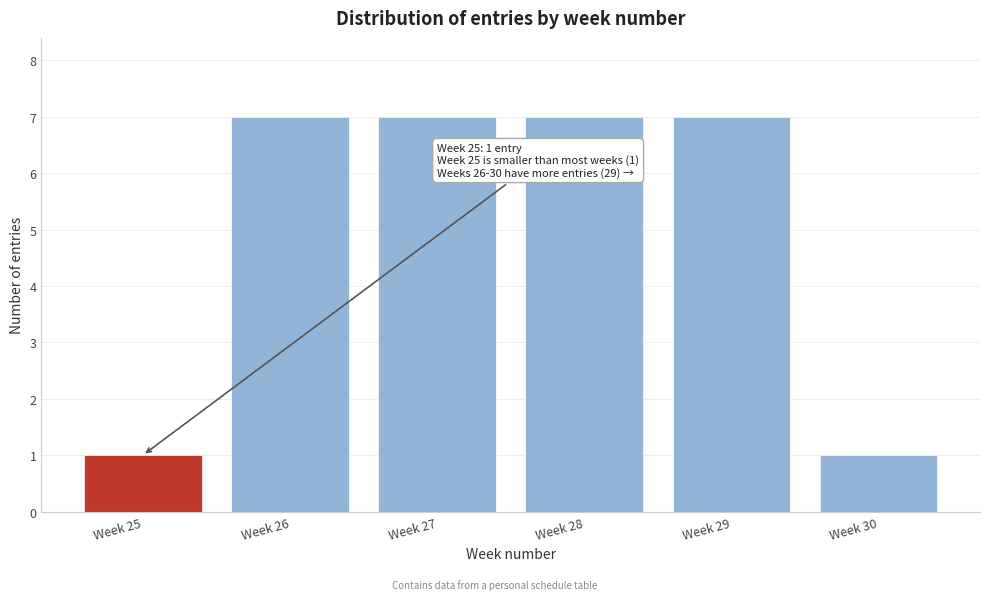

Reading left to right, transcribe all the data shown in this chart.

1	7	7	7	7	1